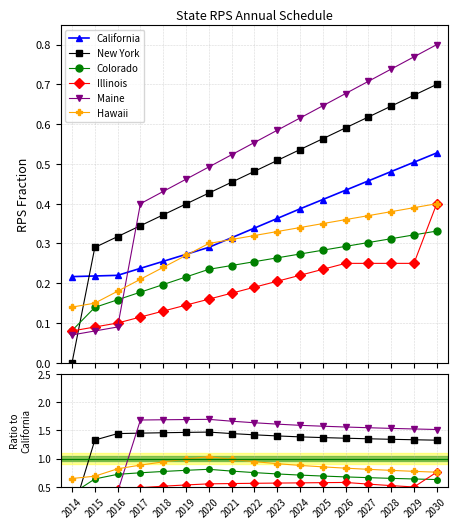

Is the value of Illinois at 2024 greater than the value of New York at 2021?

No